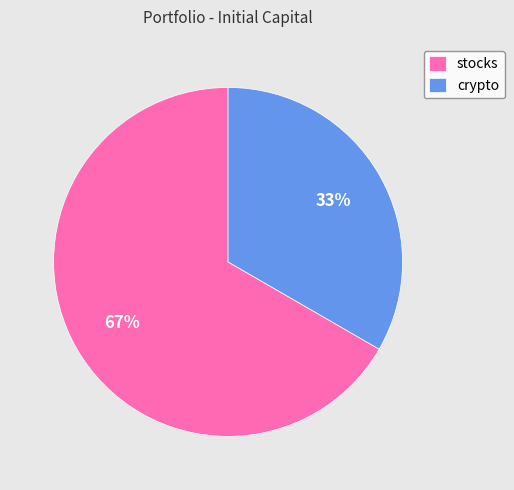

To the nearest percent, what percentage of the pie is crypto?

33%